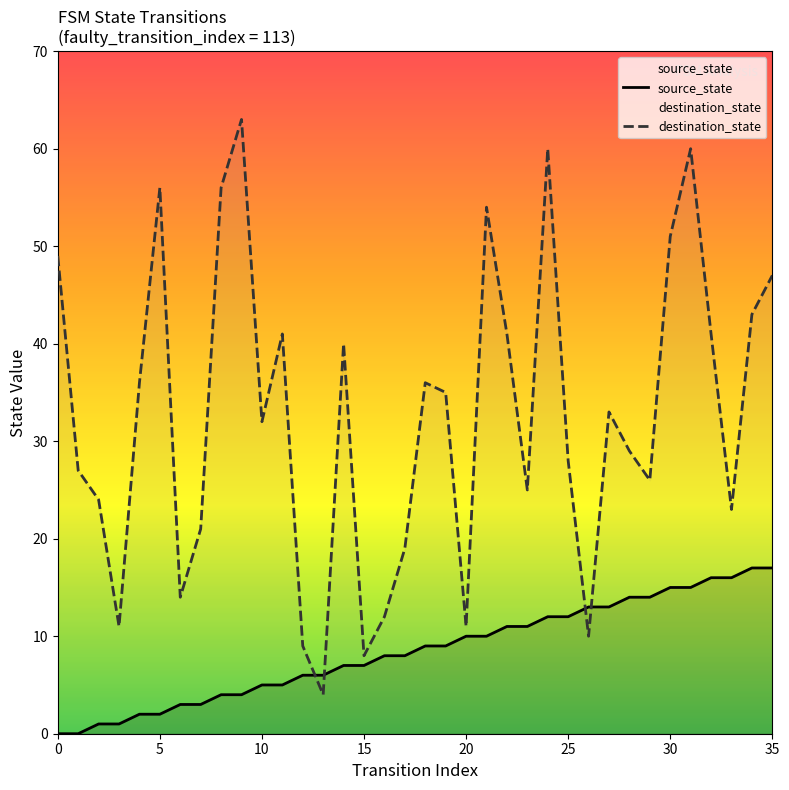

List the series in order of their peak value, lowest first.

source_state, destination_state